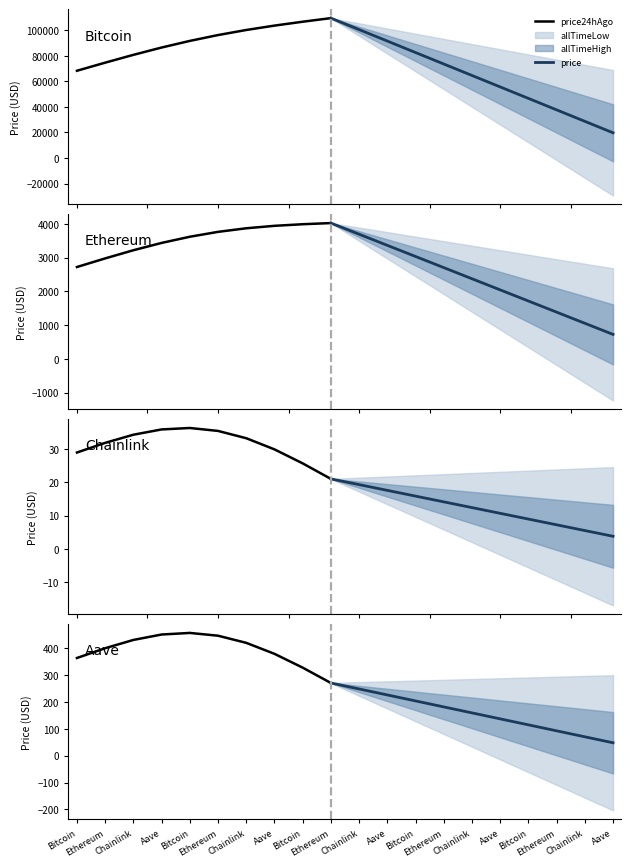

At which label does price first exceed 4017?

Bitcoin